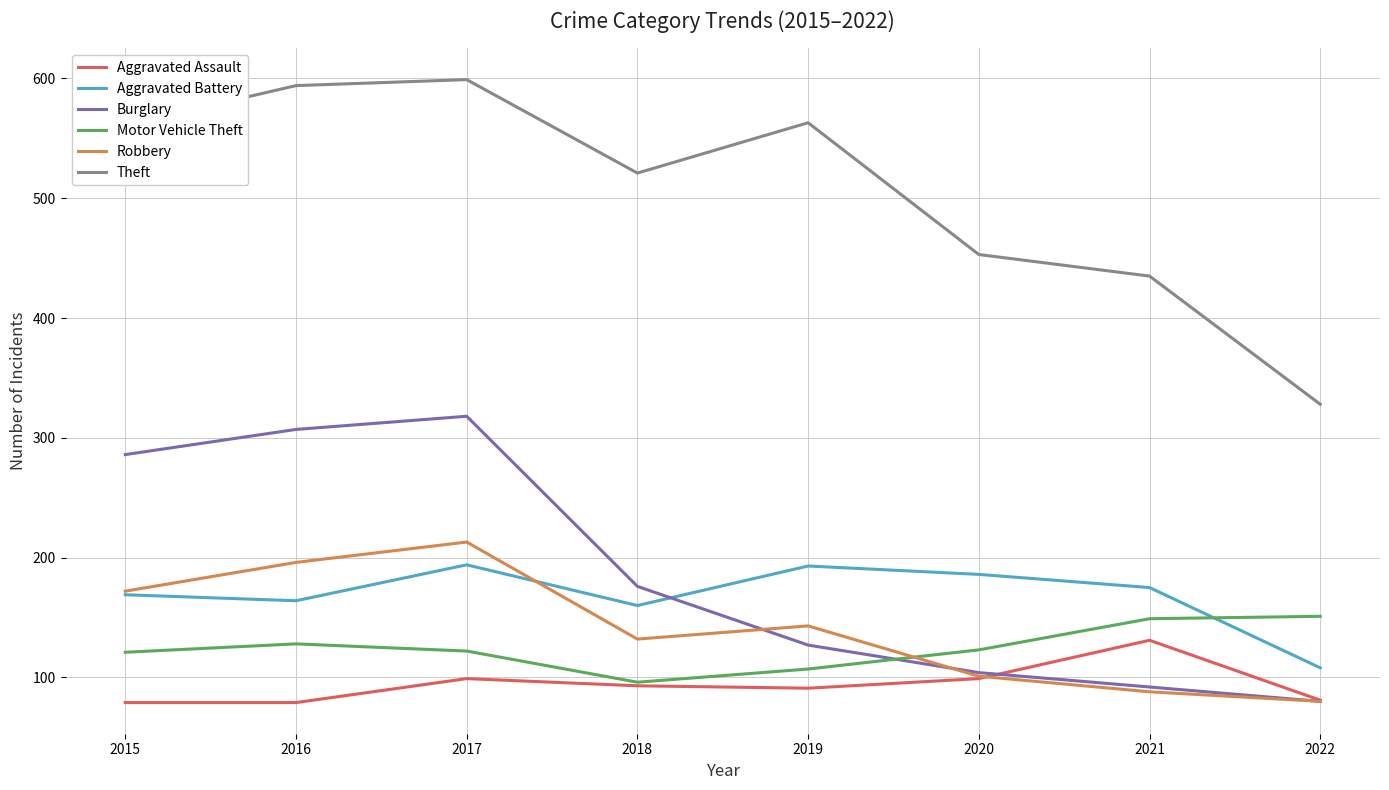

At which category does Burglary reach its first local peak?

2017